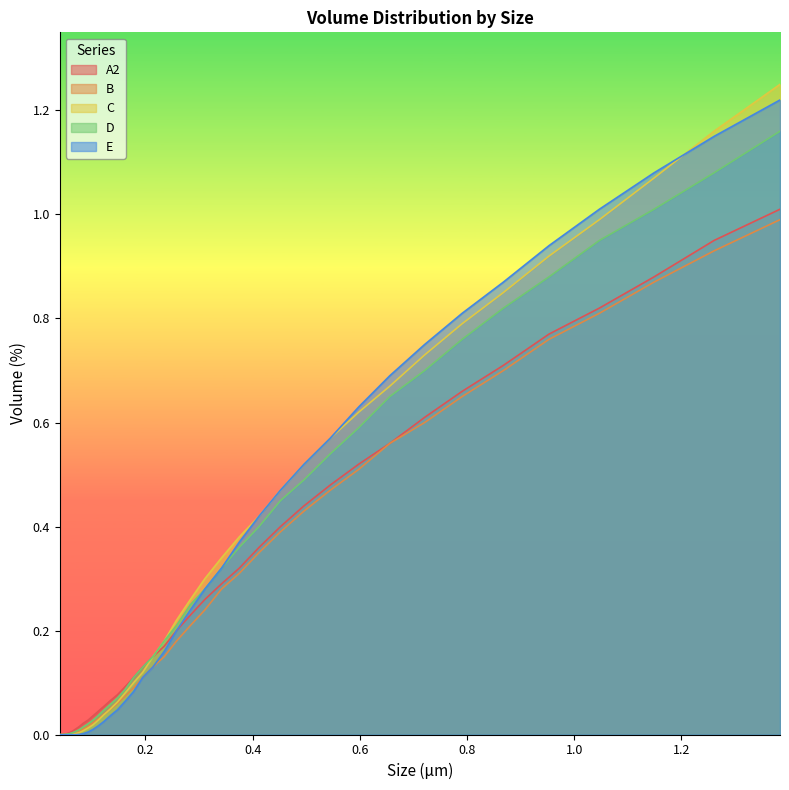

Reading right to left, extract all data points from this chart.

A: 1.2	1.2	1.1	1.0	0.9	0.8	0.8	0.7	0.7	0.6	0.6	0.5	0.5	0.4	0.4	0.3	0.3	0.3	0.2	0.2	0.1	0.1	0.1	0.1	0.1	0.0	0.0	0.0	0.0	0.0	0.0	0.0	0.0	0.0	0.0	0.0	0.0	0.0	0.0
A2: 1.0	0.9	0.9	0.8	0.8	0.7	0.7	0.6	0.6	0.5	0.5	0.4	0.4	0.4	0.3	0.3	0.3	0.2	0.2	0.2	0.1	0.1	0.1	0.1	0.1	0.1	0.1	0.0	0.0	0.0	0.0	0.0	0.0	0.0	0.0	0.0	0.0	0.0	0.0
B: 1.0	0.9	0.9	0.8	0.8	0.7	0.7	0.6	0.6	0.5	0.5	0.4	0.4	0.3	0.3	0.3	0.2	0.2	0.2	0.1	0.1	0.1	0.1	0.1	0.1	0.0	0.0	0.0	0.0	0.0	0.0	0.0	0.0	0.0	0.0	0.0	0.0	0.0	0.0
C: 1.2	1.1	1.0	0.9	0.9	0.8	0.8	0.7	0.7	0.6	0.5	0.5	0.5	0.4	0.4	0.3	0.3	0.2	0.2	0.2	0.1	0.1	0.1	0.1	0.1	0.1	0.0	0.0	0.0	0.0	0.0	0.0	0.0	0.0	0.0	0.0	0.0	0.0	0.0
D: 1.2	1.1	1.1	1.0	0.9	0.9	0.8	0.8	0.7	0.6	0.6	0.5	0.5	0.4	0.4	0.3	0.3	0.2	0.2	0.2	0.1	0.1	0.1	0.1	0.0	0.0	0.0	0.0	0.0	0.0	0.0	0.0	0.0	0.0	0.0	0.0	0.0	0.0	0.0